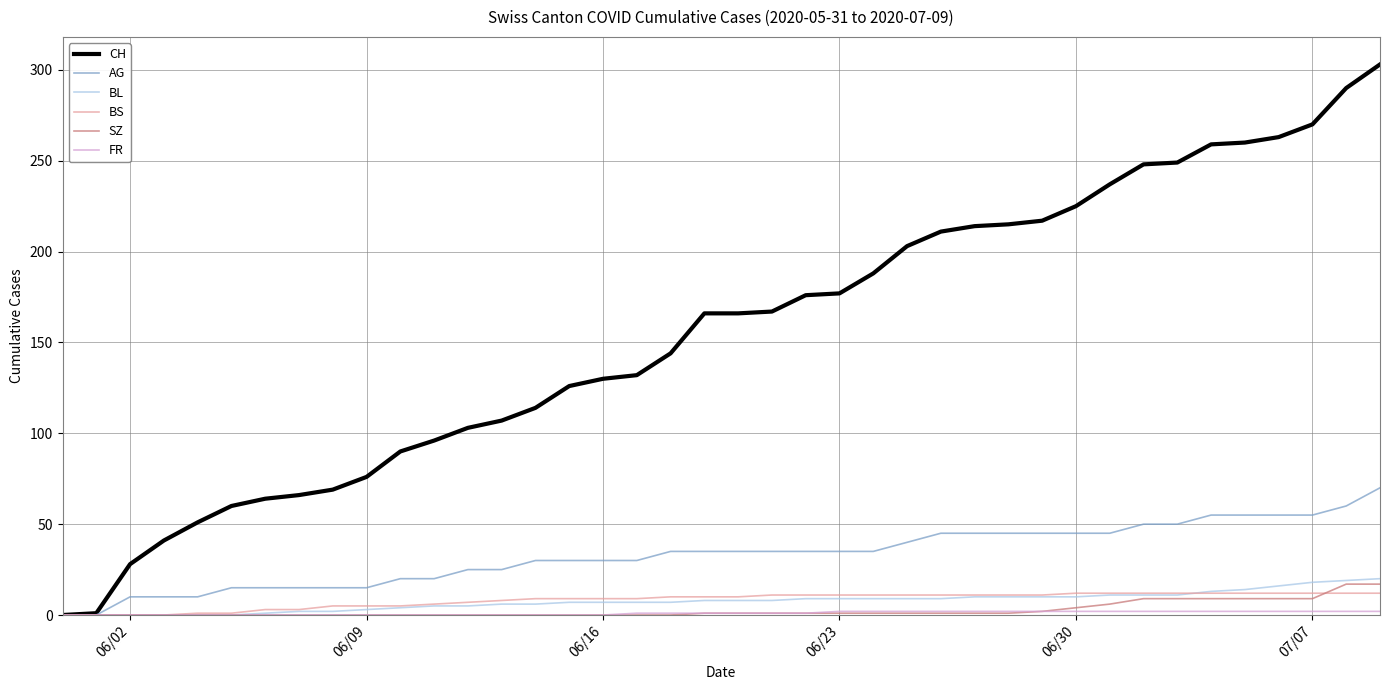

Which series has the largest range (max minus min)?

CH